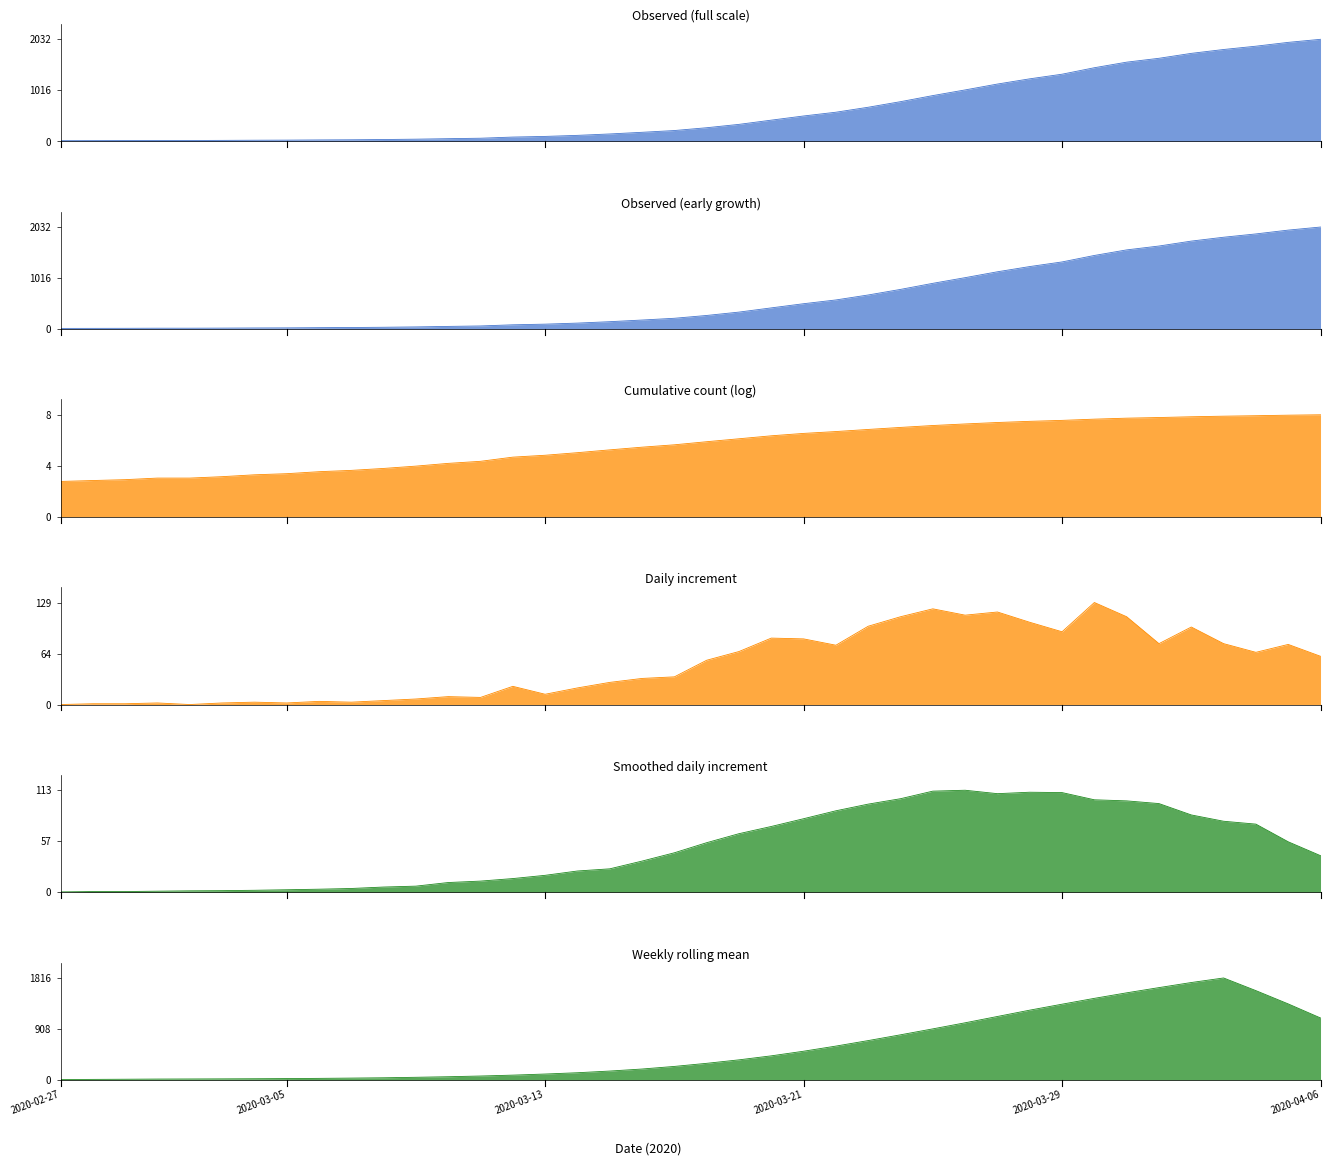

The value at 2020-03-17 is 215. True or false?

True